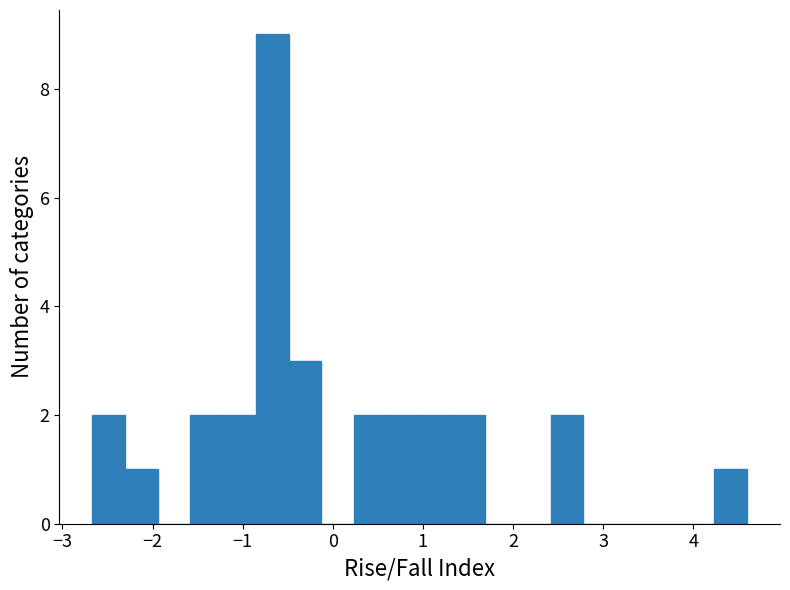

Read against the x-axis, roughly where is the centre of the tallest bar?

-0.7